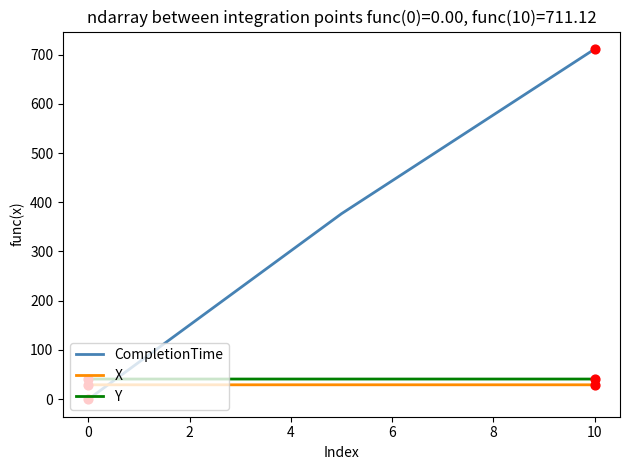

At how many categories does at least one series exceed 247?

2